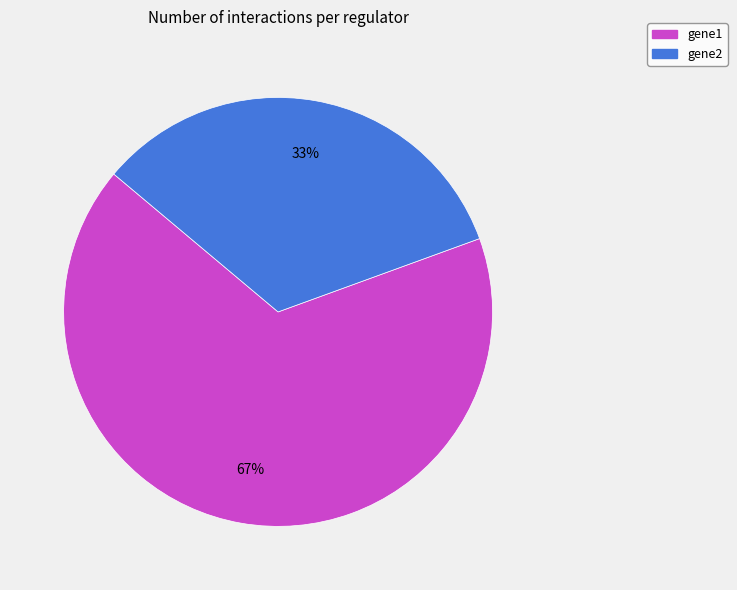

To the nearest percent, what portion does gene2 represent?

33%